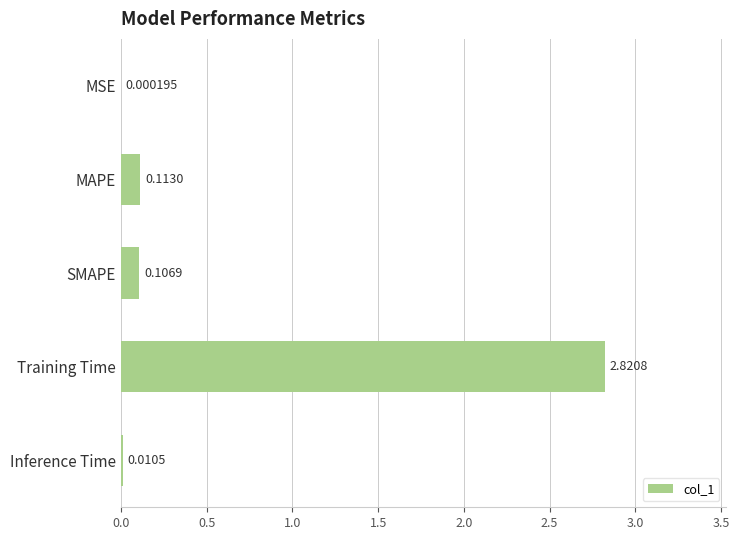

What is the sum of the values at Training Time and MAPE?

2.9